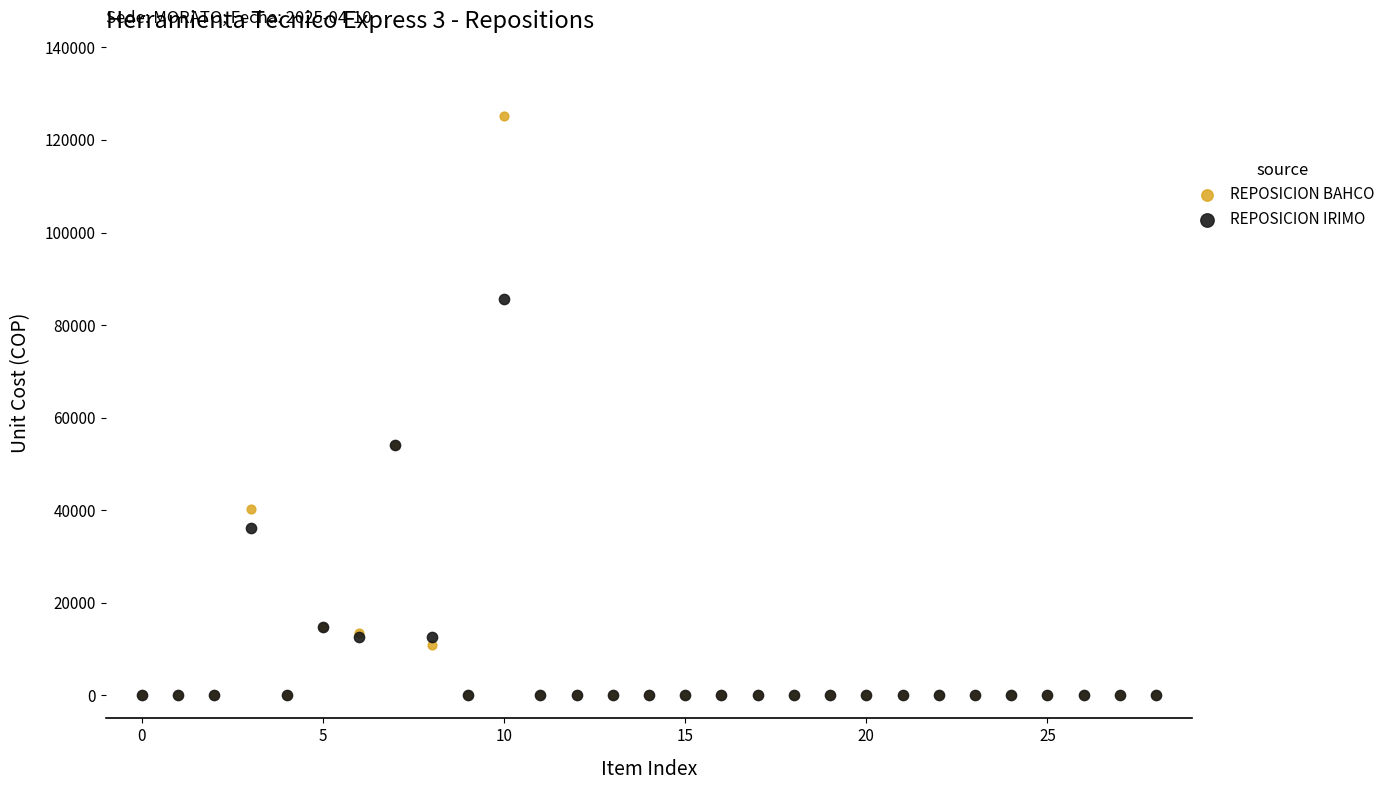

What are all the series names shown in the legend?

REPOSICION BAHCO, REPOSICION IRIMO